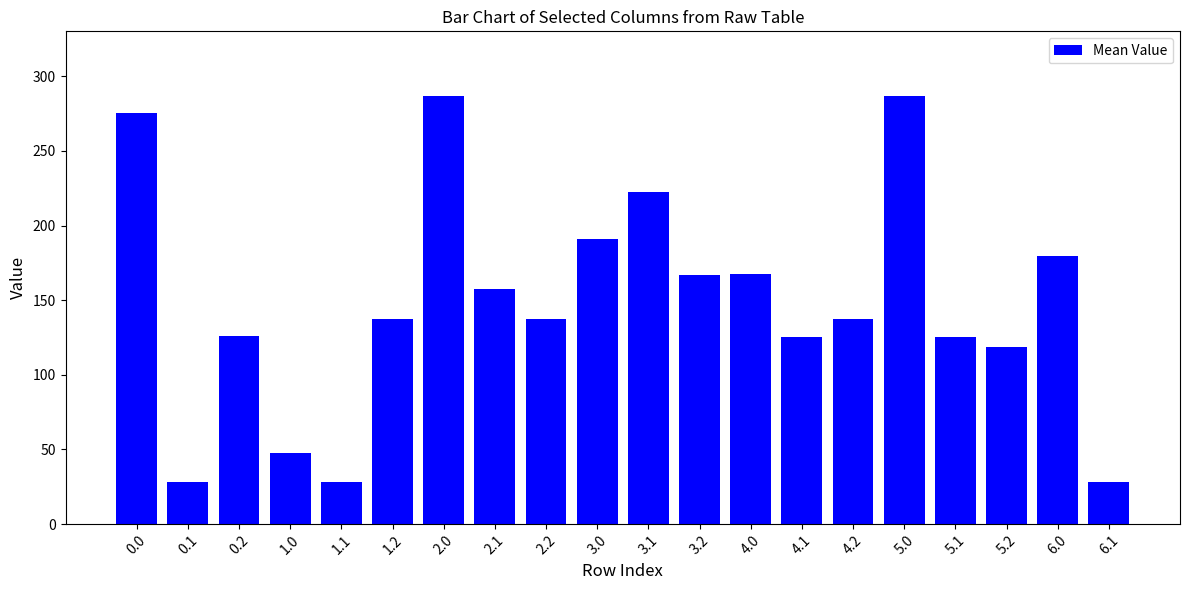

Read the value at 1.0.

47.4